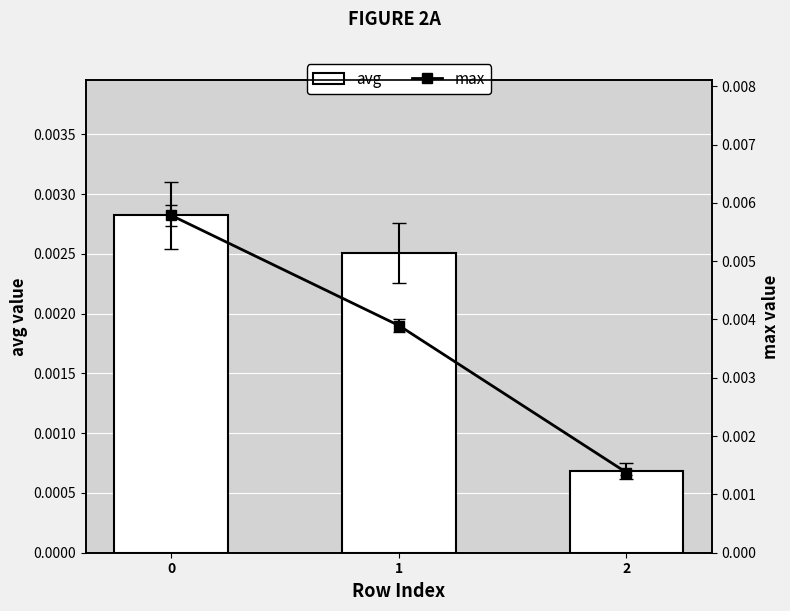

The value of avg at 0 is 0.0. True or false?

True